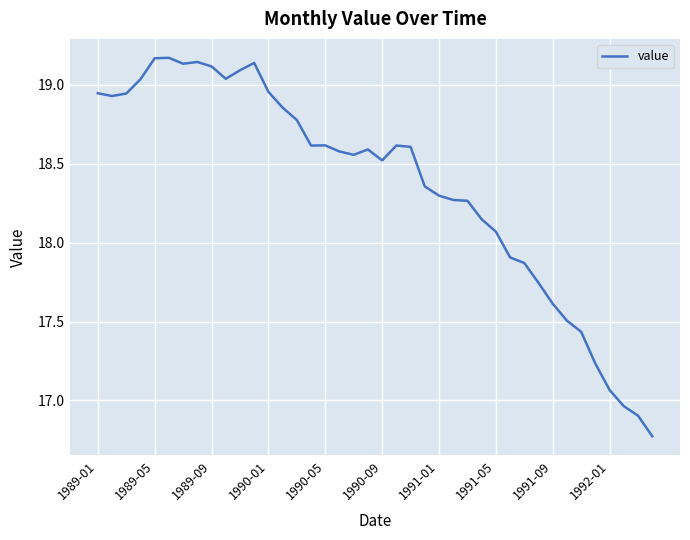

What is the difference between the maximum and minimum values?

2.4